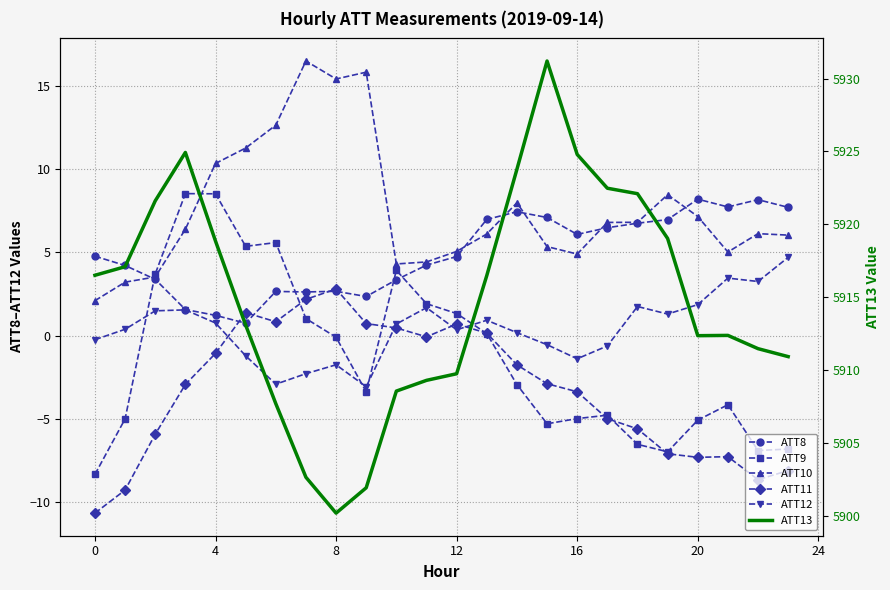

Which series has the widest spread of values?

ATT13